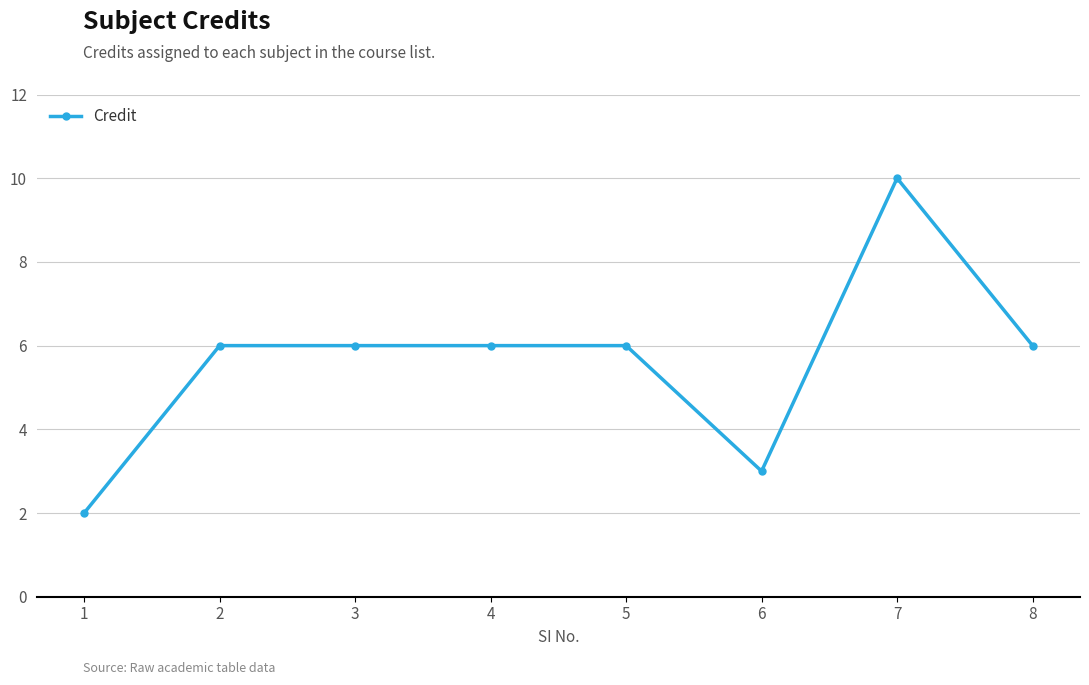

Which label corresponds to the smallest value in the chart?

1